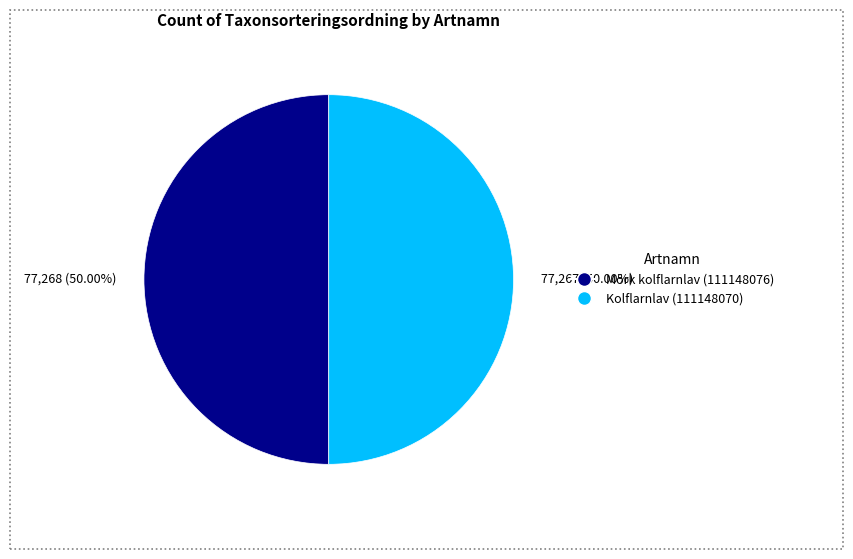

Approximately how many times larger is the value at Kolflarnlav (111148070) compared to Mörk kolflarnlav (111148076)?

1.0